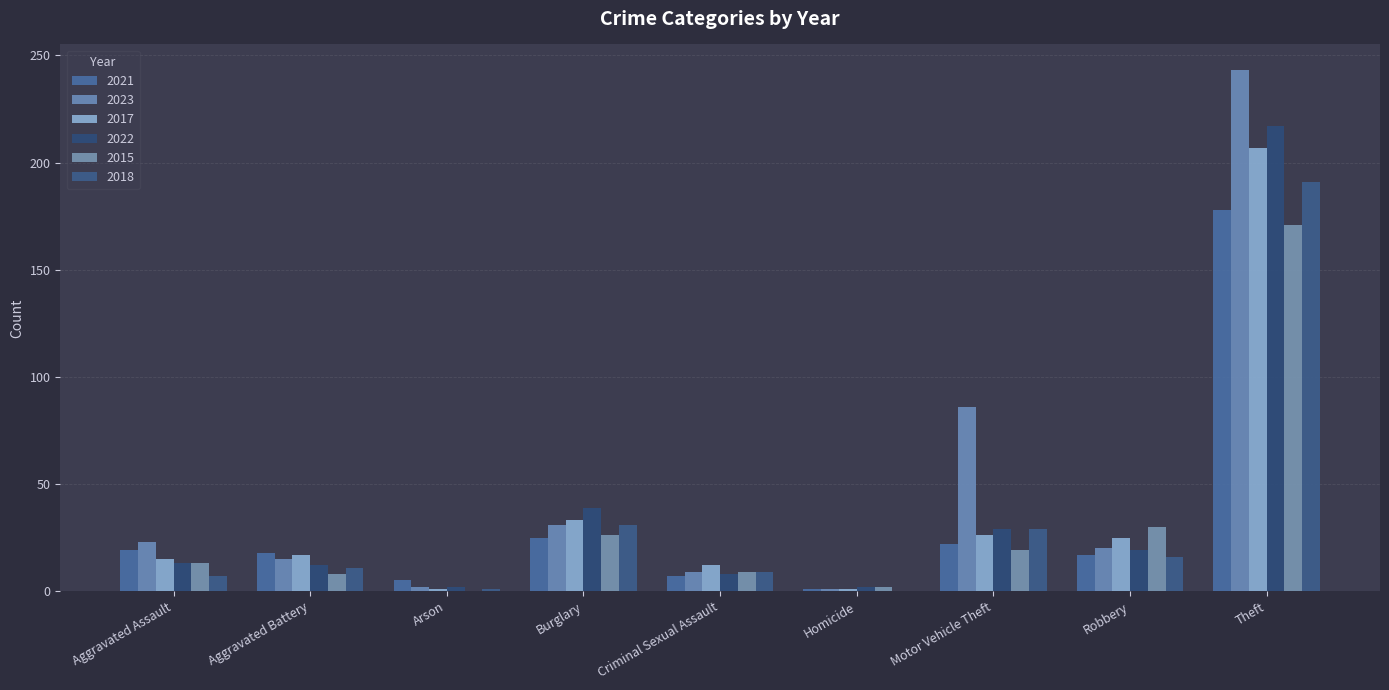

Count the number of data series in this chart.

6